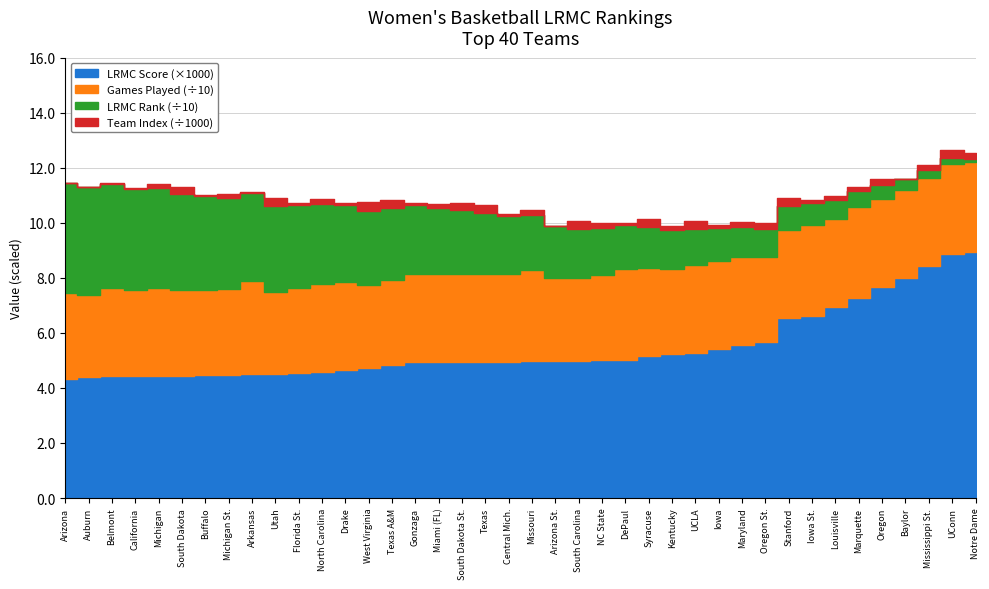

Is it true that LRMC equals 0.0 at Oregon St.?

False